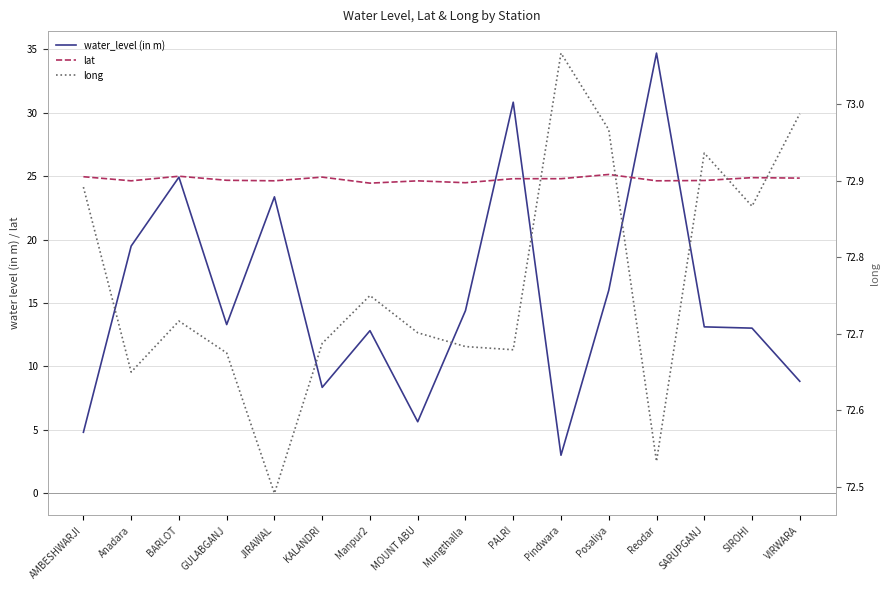

Does the chart have visible grid lines?

Yes